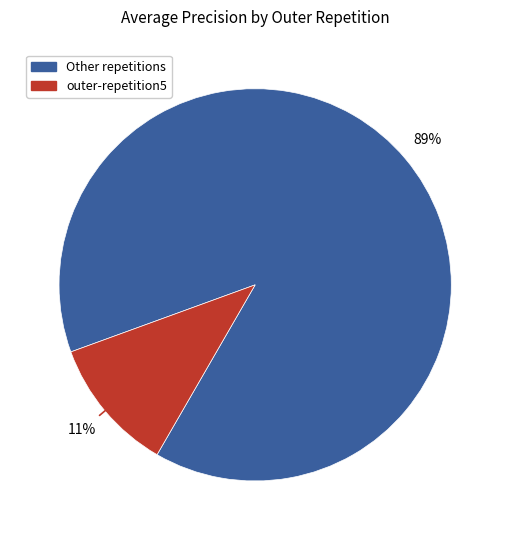

Does any single category account for the majority?

Yes